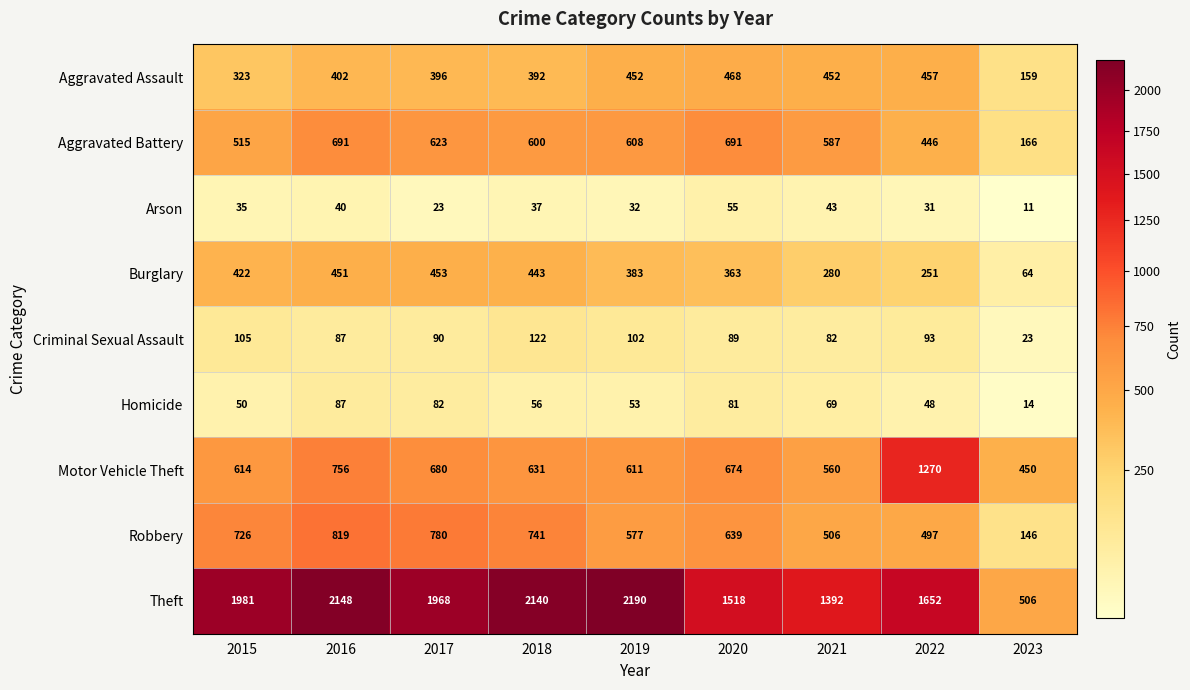

Which series changed the most between 2015 and 2021?

Theft